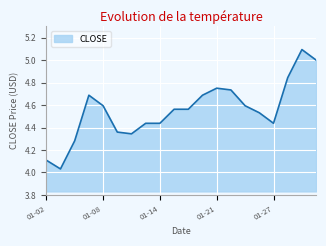

Does the chart display data point markers on the line(s)?

No